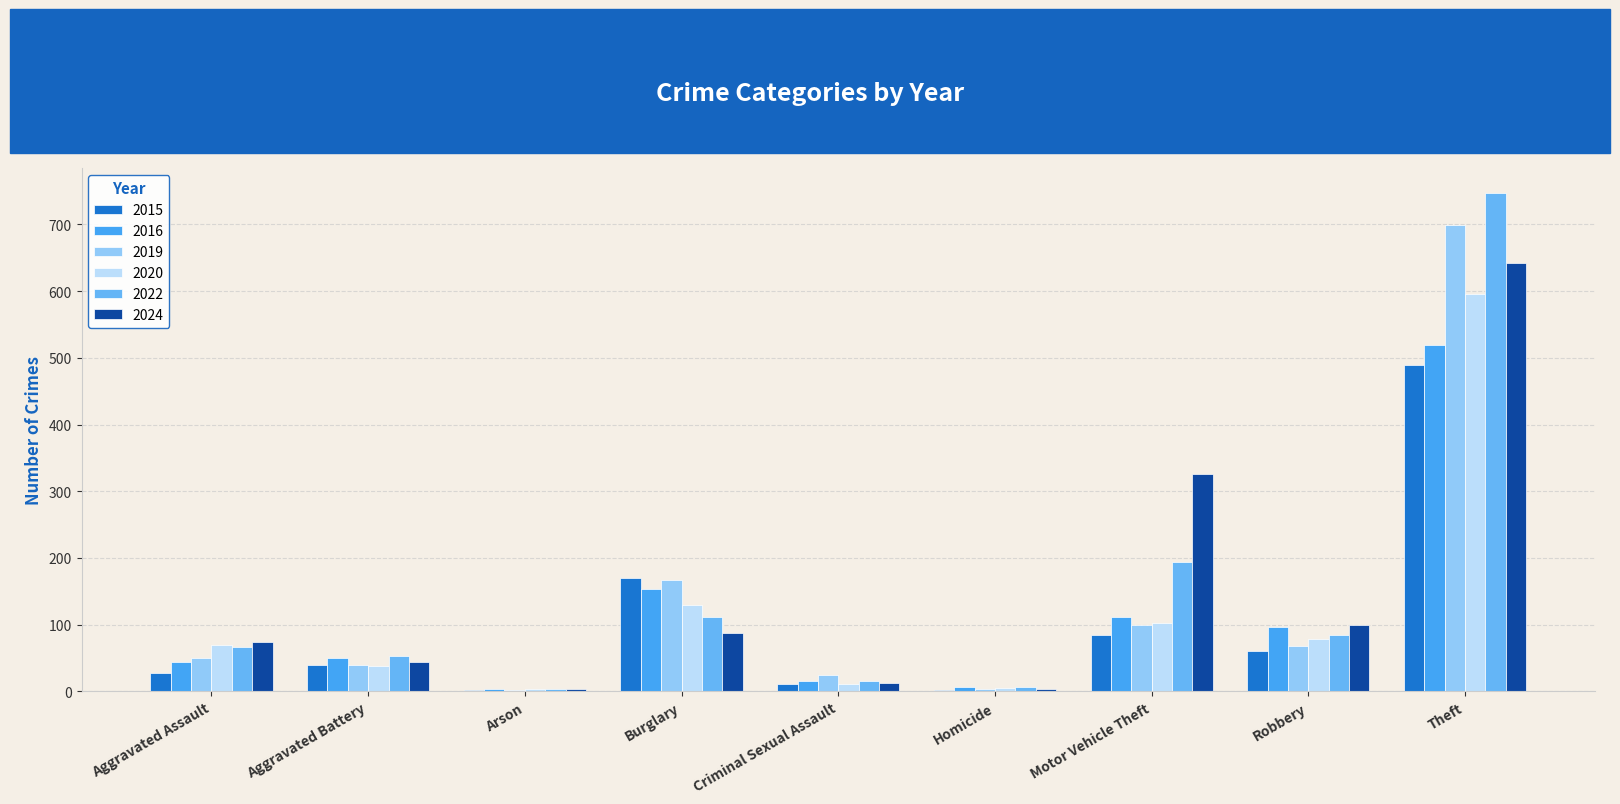

How many distinct data groups are displayed?

6